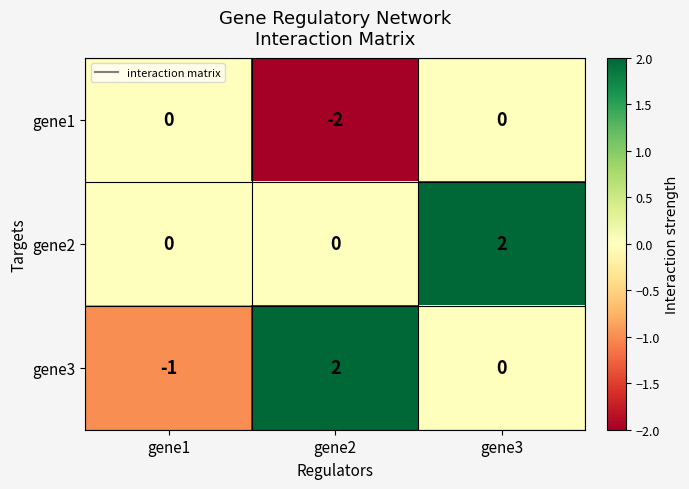

The value of gene2 at gene1 is 0. True or false?

True